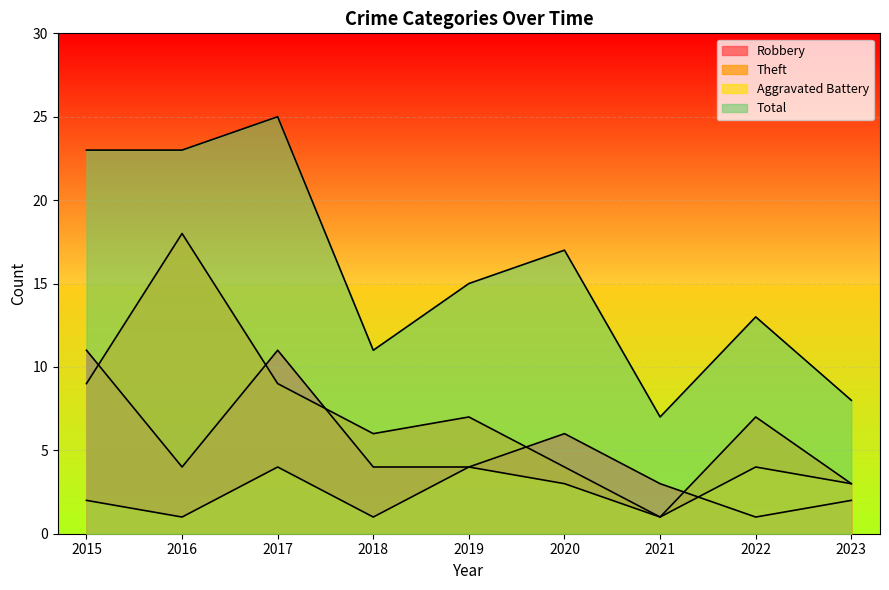

True or false: Theft and Aggravated Battery intersect in this chart.

False